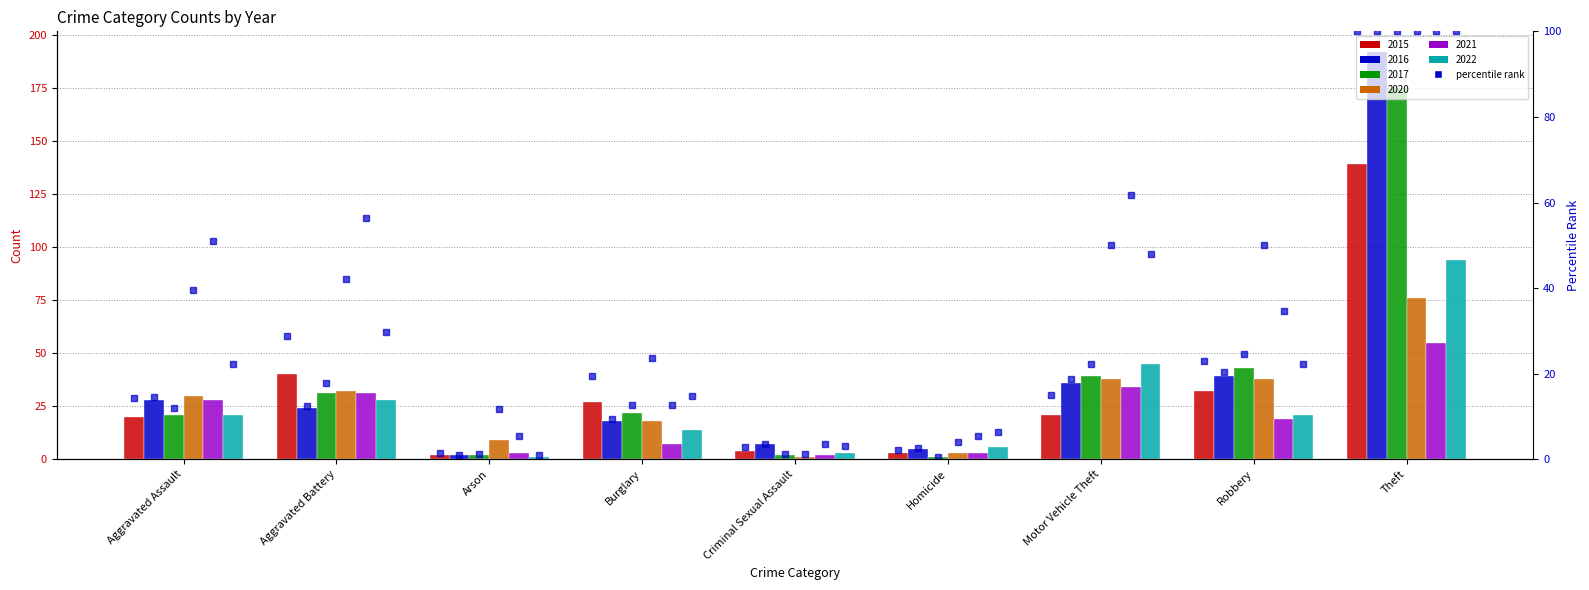

The chart shows a value of 23.0 at Robbery. True or false?

True